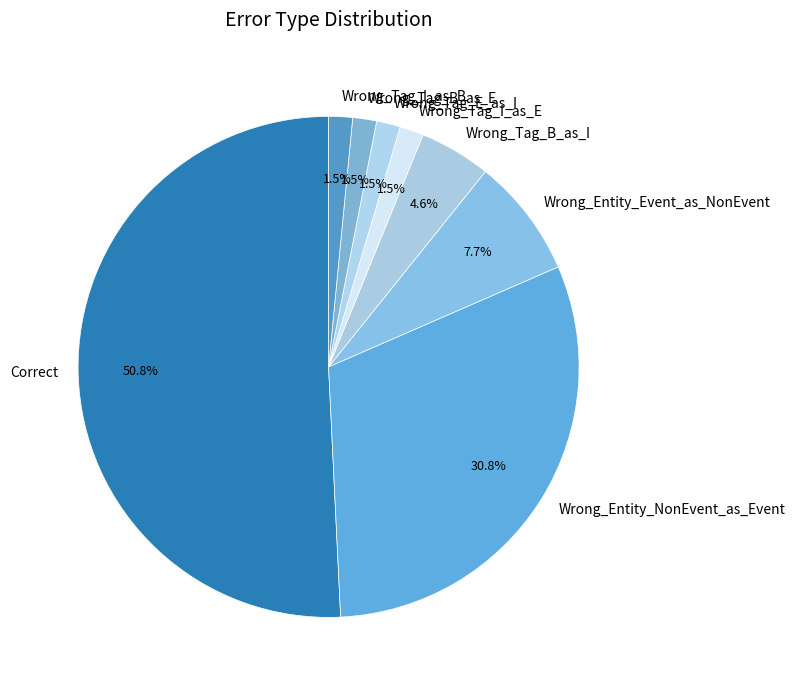

Count the number of slices in the pie.

8